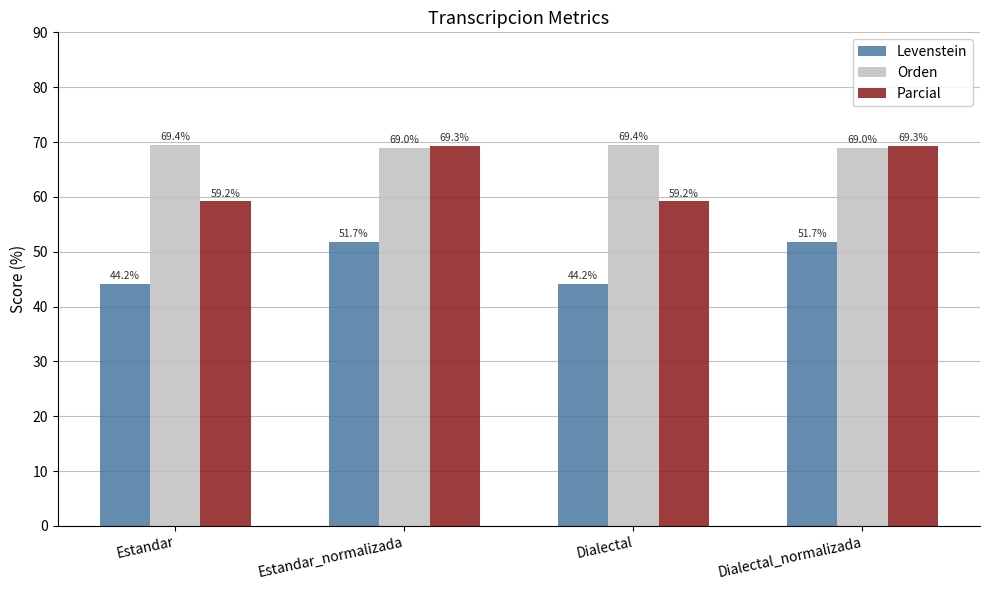

What position from the right is Dialectal_normalizada?

1